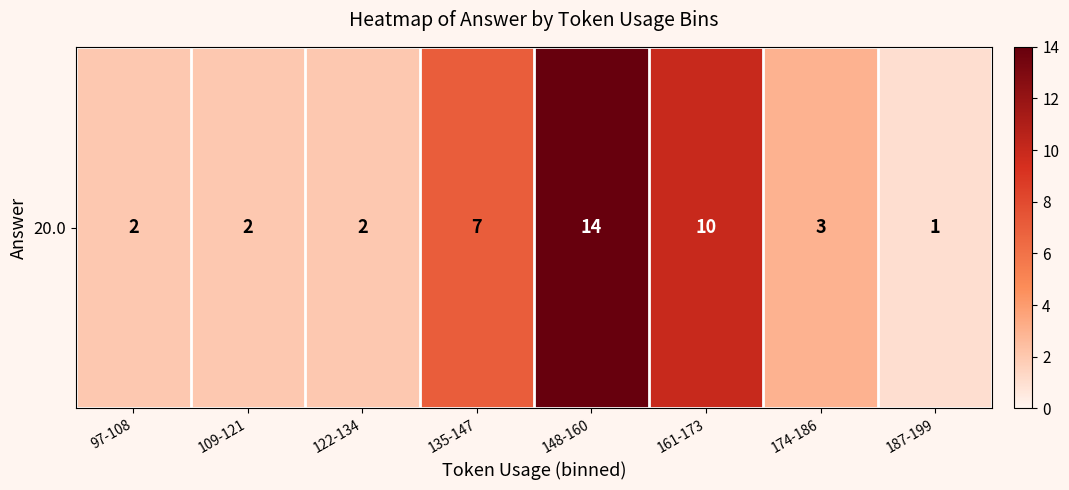

True or false: the data shows 1 at 109-121.

False